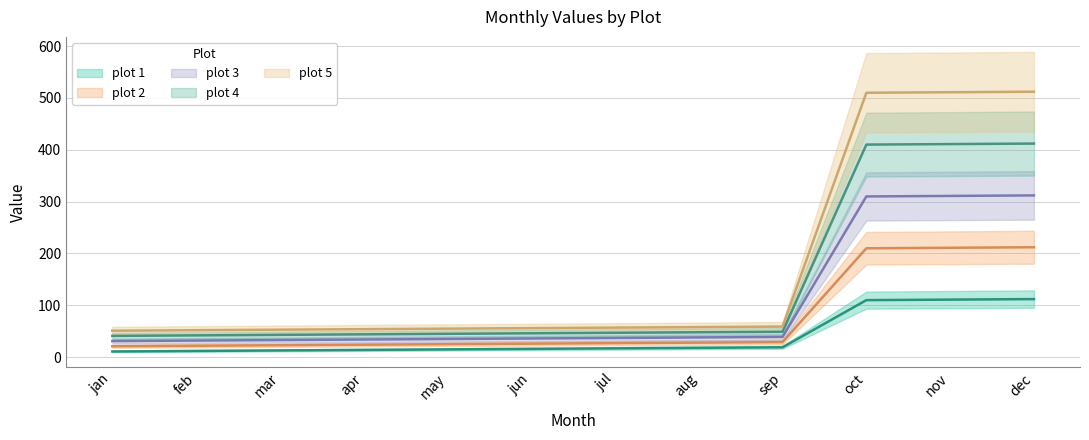

List the series in order of their peak value, lowest first.

plot 1, plot 2, plot 3, plot 4, plot 5